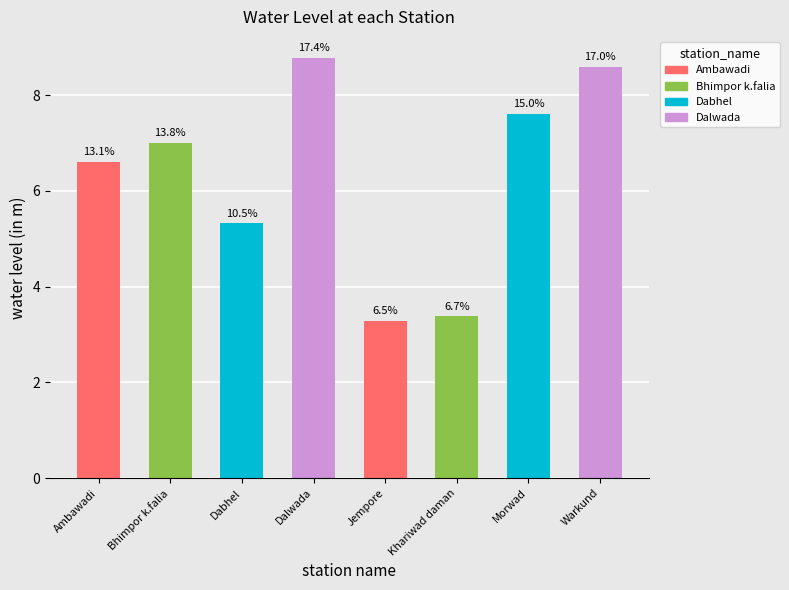

What is the sum of all values?

50.6